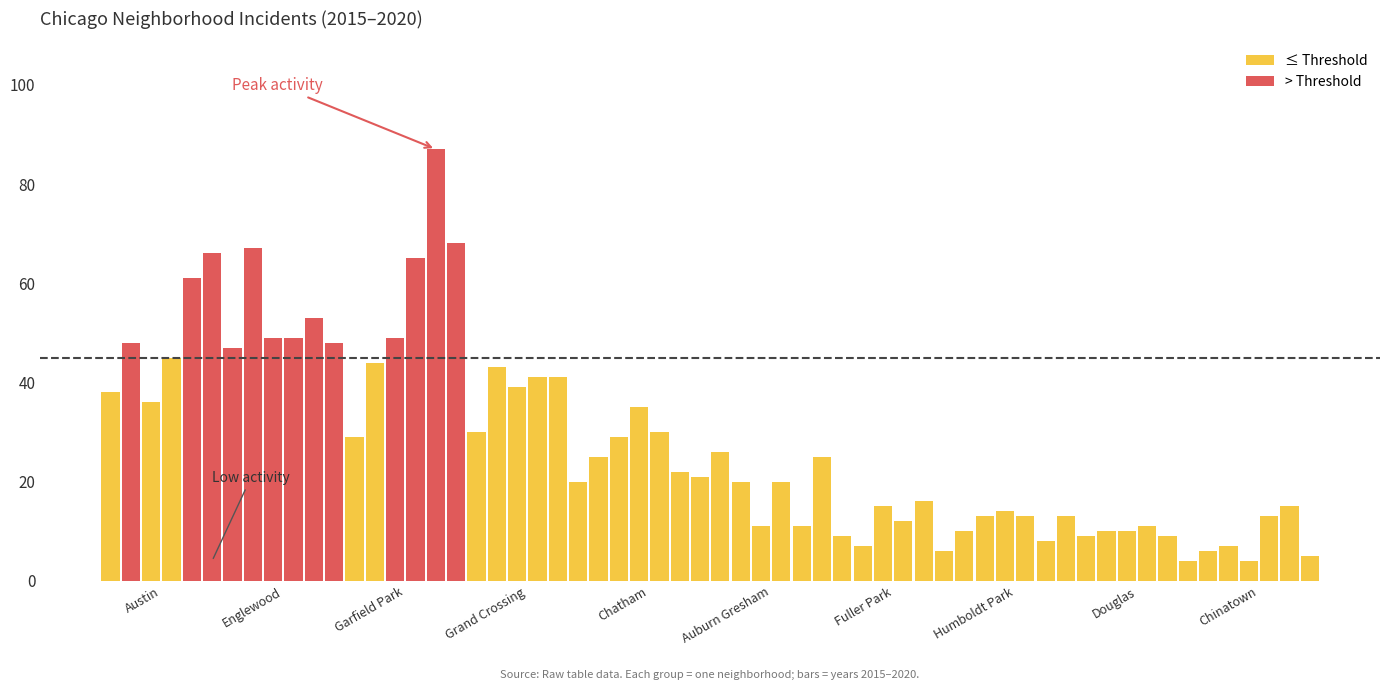

What is the total value across all series at Grand Crossing?

214